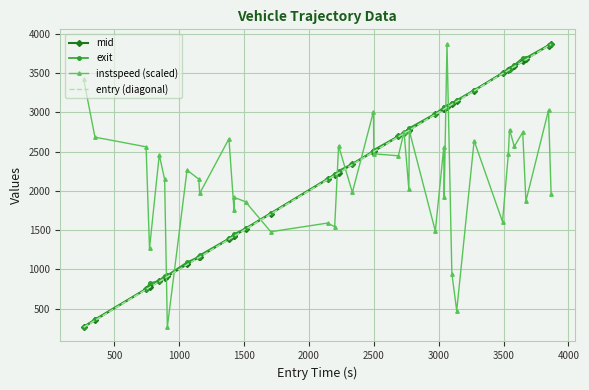

What is the smallest value displayed?

262.8